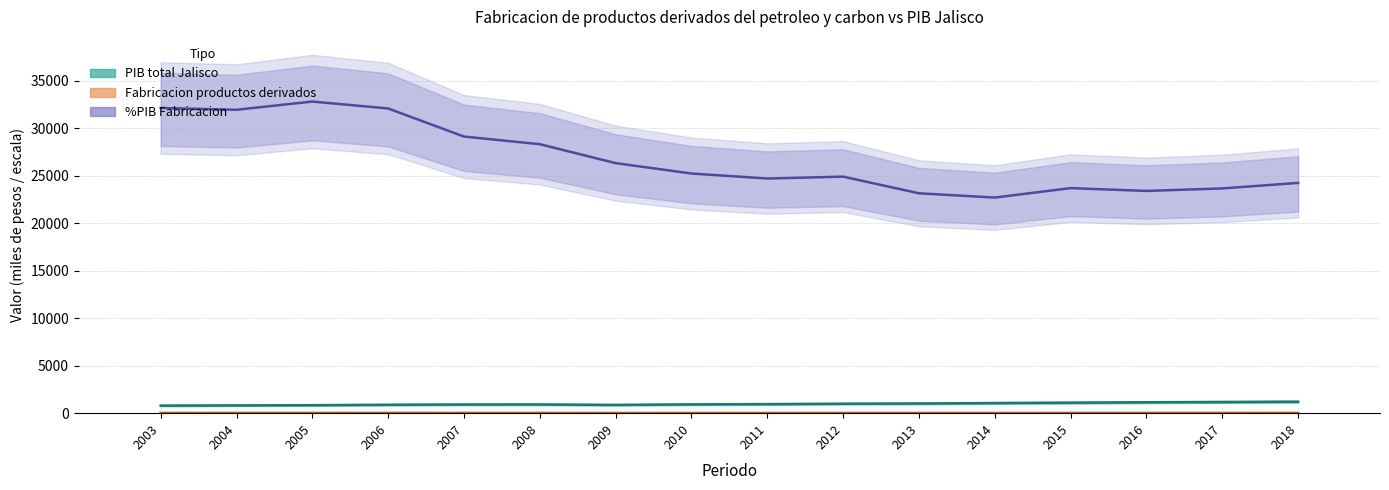

Is it true that PIB total Jalisco equals 595.5 at 2017?

False